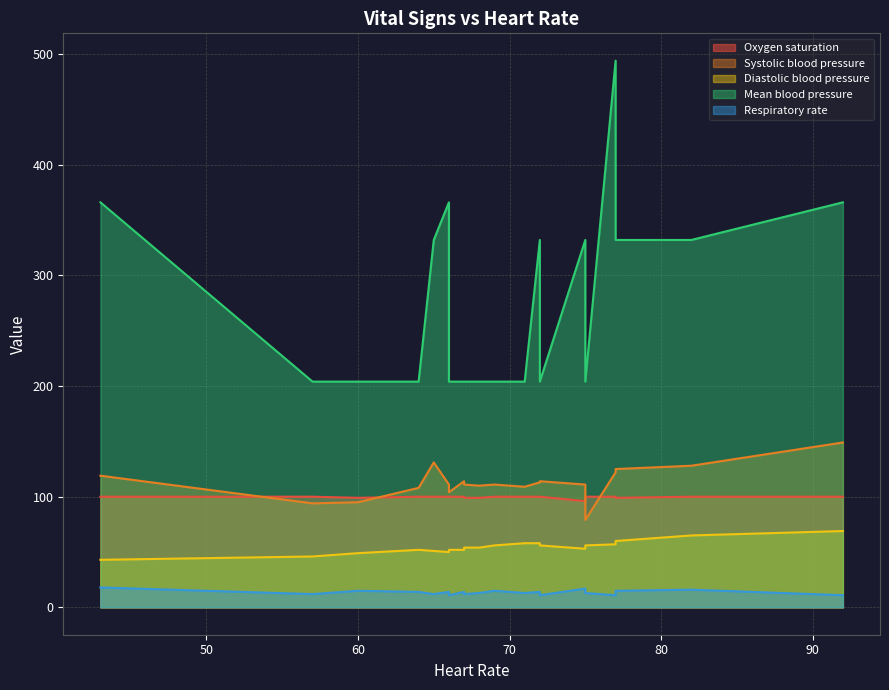

What is the sum of all Respiratory rate values?

271